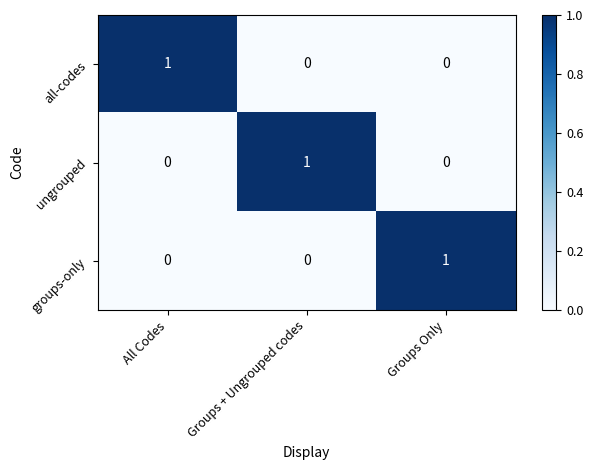

Count the groups-only values in the range 0 to 1.

3